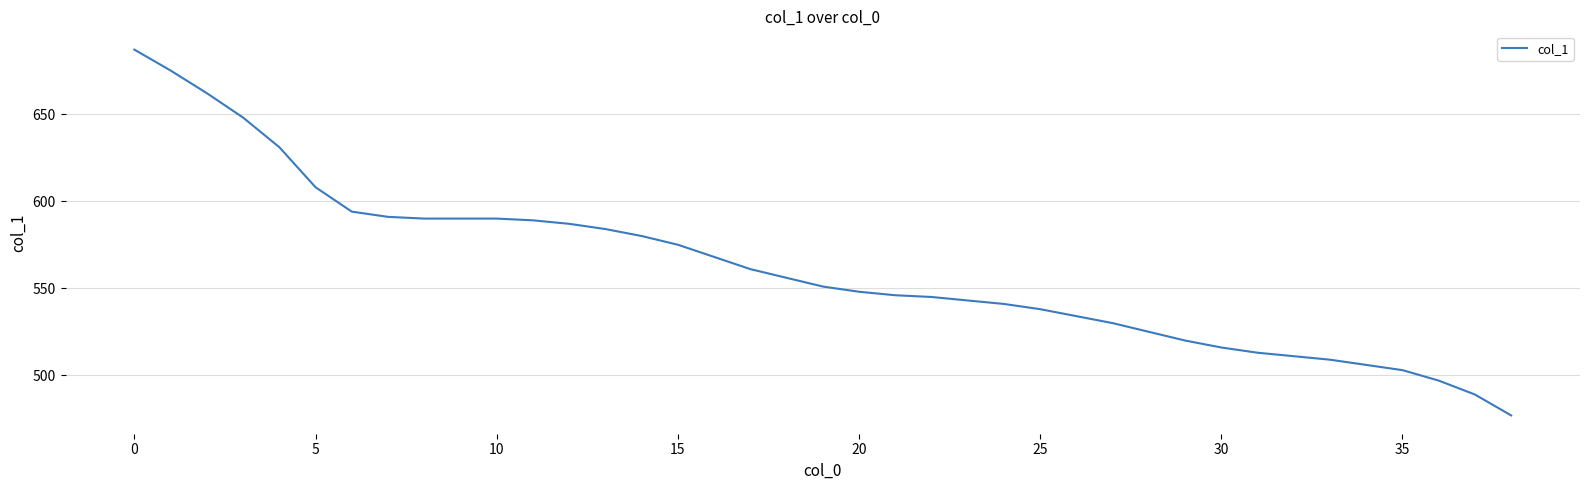

What is the greatest value displayed?

687